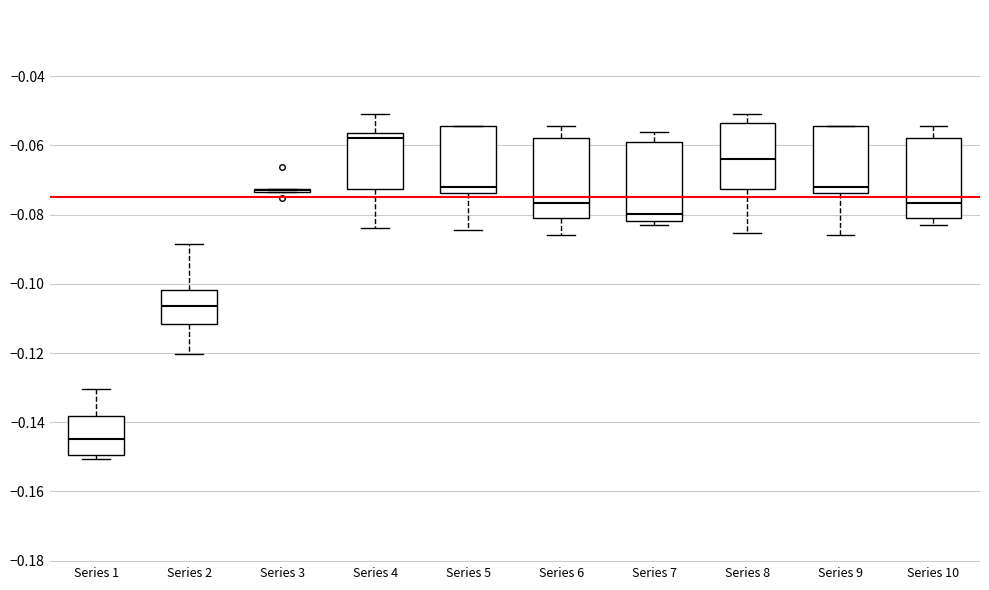

Reading left to right, read every box against the y-axis: the position of its median line, the range the box covers, and the ends of its whiskers. The values are not printed on the chart, so give them approximately, as read against the axis.

Series 1: median -0.144, box -0.150 to -0.138, whiskers -0.150 (just below the box's lower edge) to -0.130
Series 2: median -0.106, box -0.112 to -0.102, whiskers -0.120 to -0.088
Series 3: box collapsed to a line at -0.072, whiskers -0.074 to -0.072
Series 4: median -0.058, box -0.072 to -0.056, whiskers -0.084 to -0.052
Series 5: median -0.072, box -0.074 to -0.054, whiskers -0.084 to -0.054
Series 6: median -0.076, box -0.082 to -0.058, whiskers -0.086 to -0.054
Series 7: median -0.080, box -0.082 to -0.060, whiskers -0.082 (just below the box's lower edge) to -0.056
Series 8: median -0.064, box -0.072 to -0.054, whiskers -0.086 to -0.050
Series 9: median -0.072, box -0.074 to -0.054, whiskers -0.086 to -0.054
Series 10: median -0.076, box -0.082 to -0.058, whiskers -0.082 (just below the box's lower edge) to -0.054